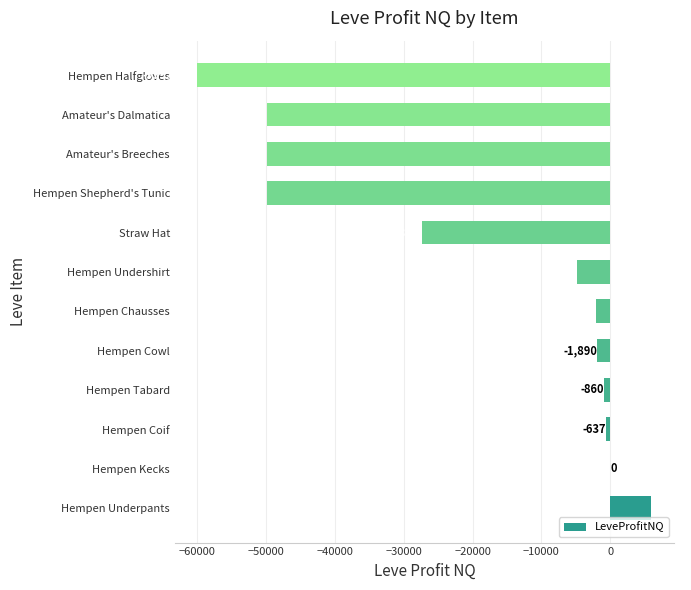

Which category has the highest value across all series?

Hempen Underpants